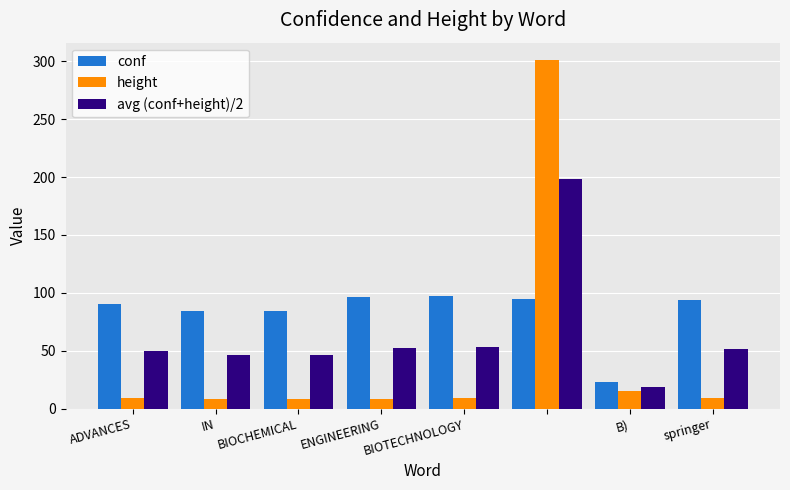

List the series in order of their overall mean, highest first.

conf, avg (conf+height)/2, height